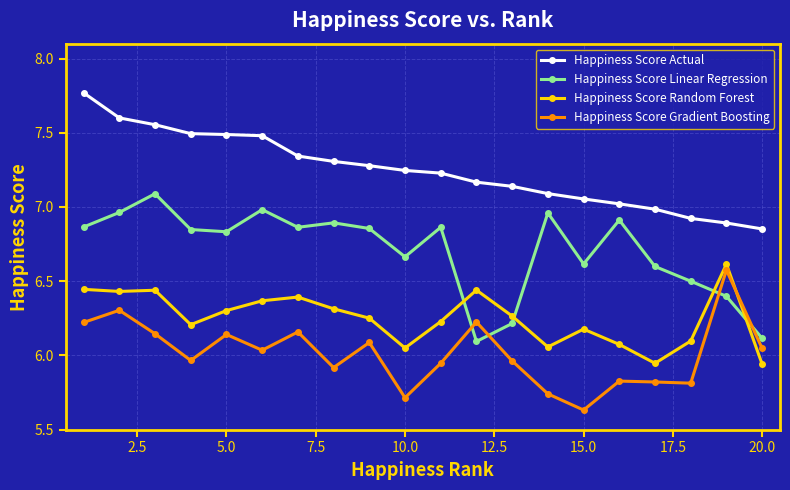

True or false: Happiness Score Linear Regression and Happiness Score Actual cross at least once.

False